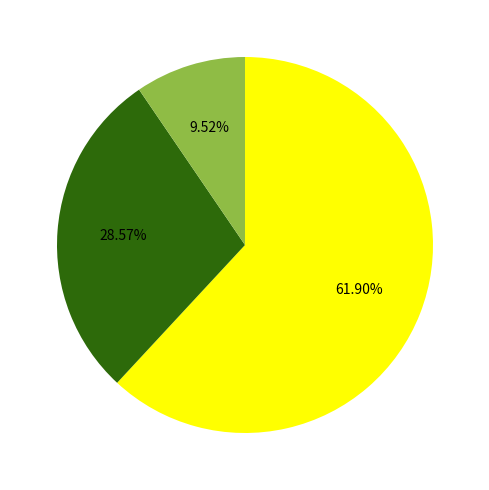

Is there any slice that represents more than half of the pie?

Yes